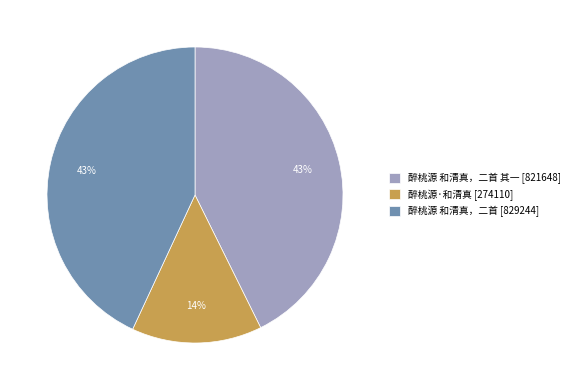

Does 醉桃源·和清真 [274110] represent more than half of the total?

No